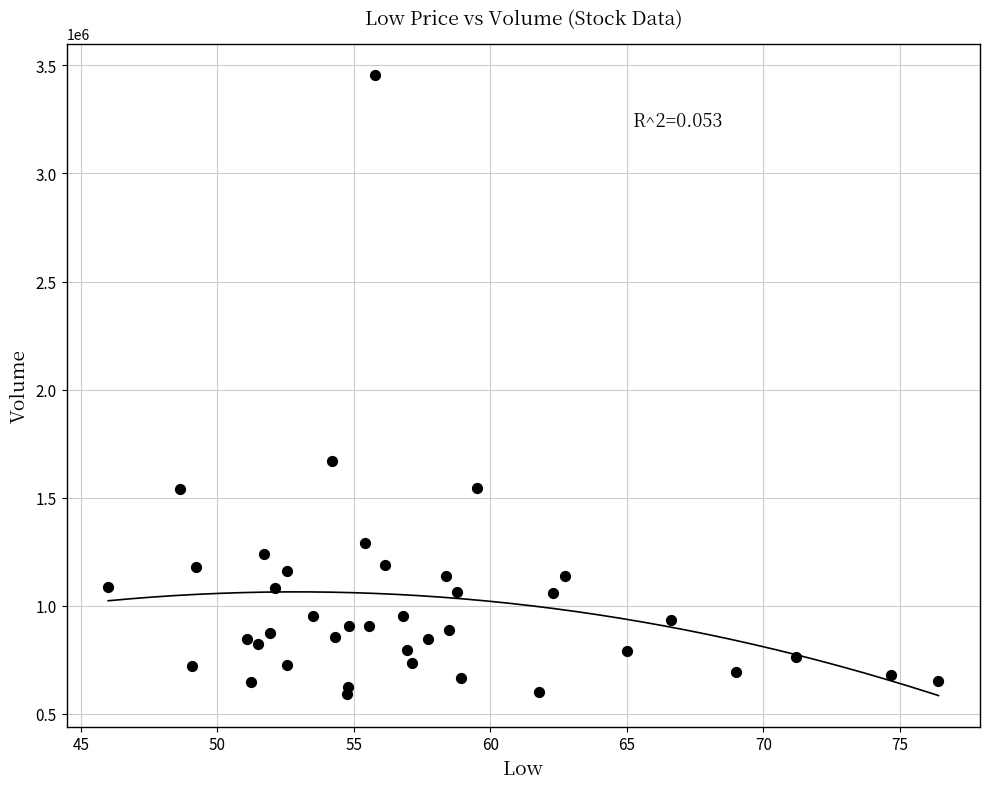

What Y value in the scatter plot is closest to 2024200?

1671300